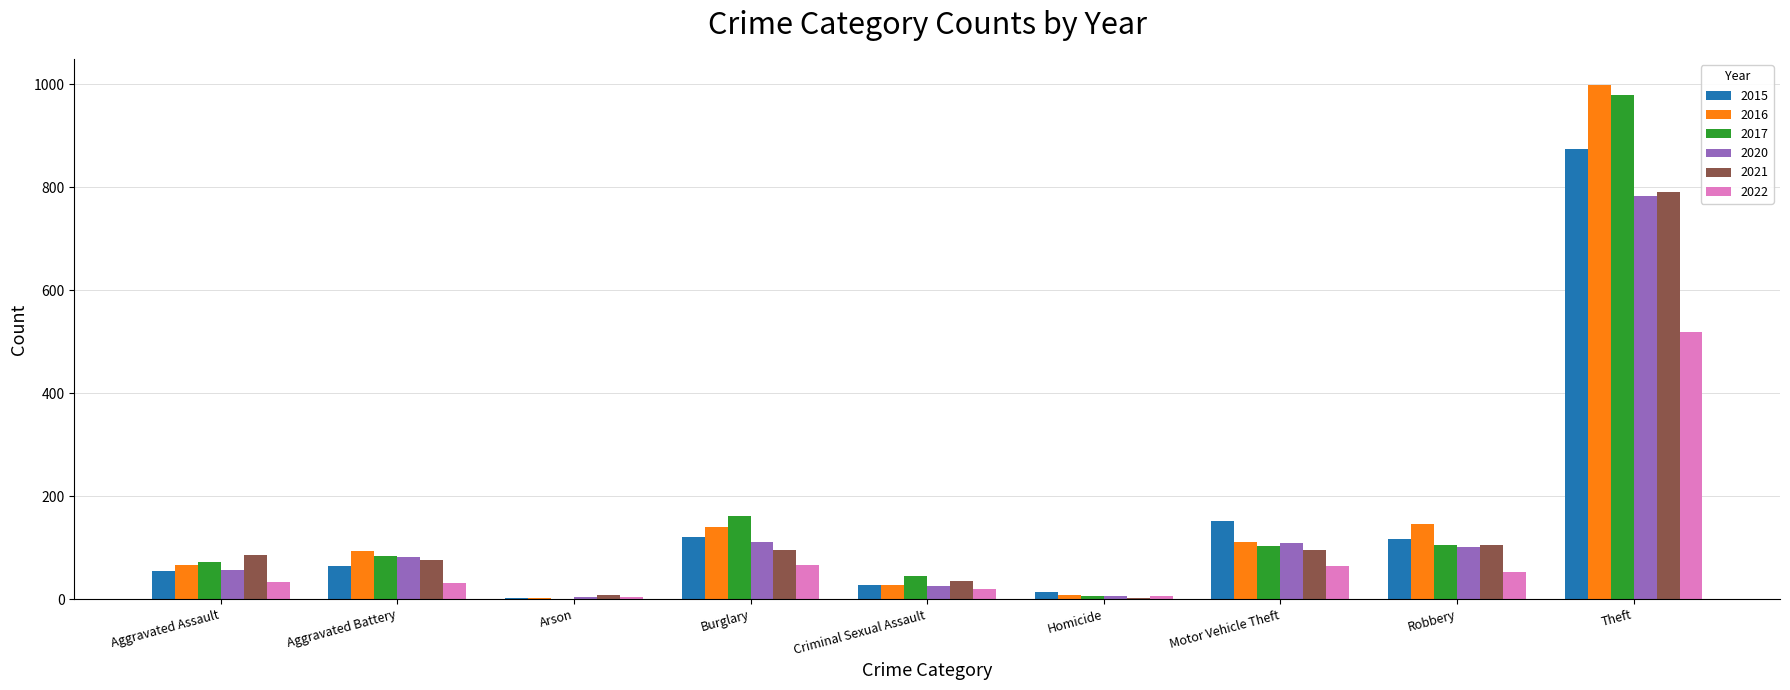

What is the spread (max minus min) of values at Burglary?

96